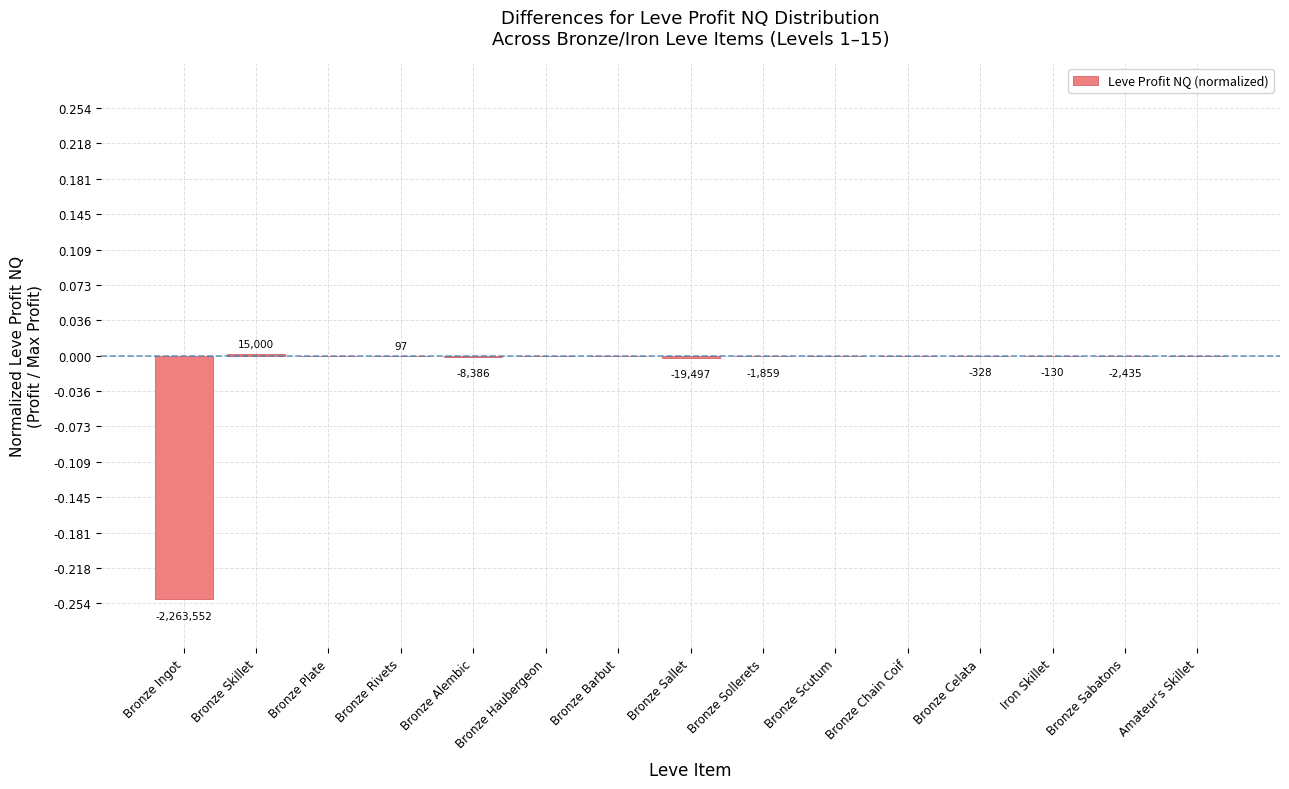

The value at Bronze Celata is -0.0. True or false?

True